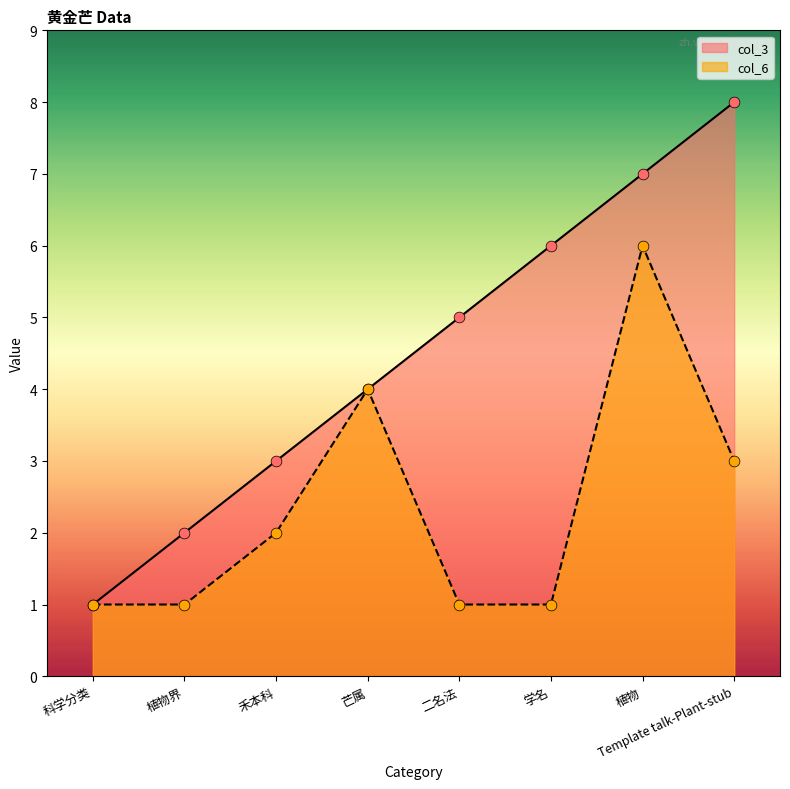

Which series has the largest total across all categories?

col_3